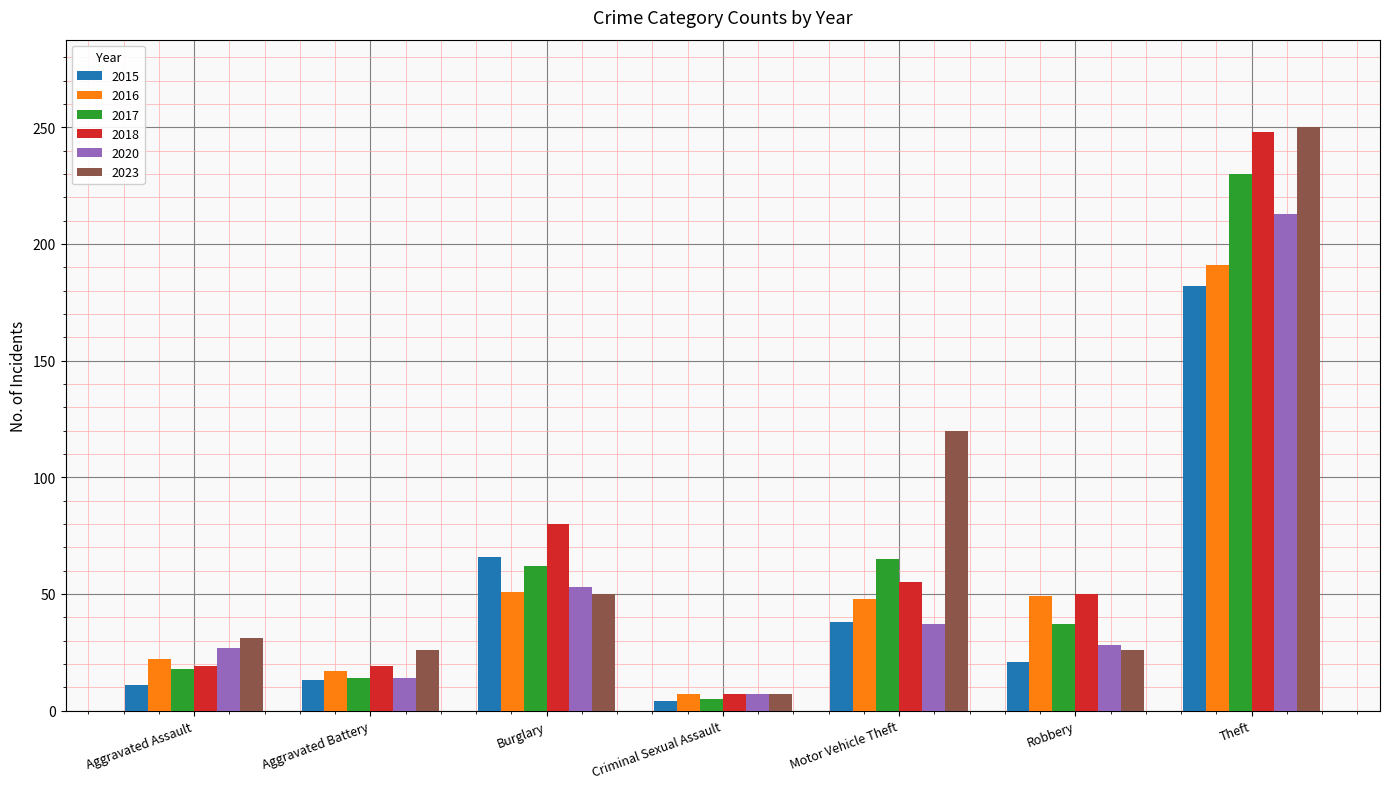

At which label does 2018 reach its minimum?

Criminal Sexual Assault